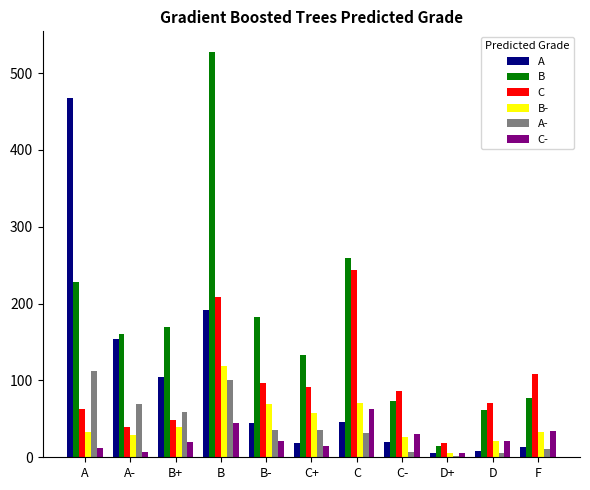

The C- series shows 14 at F. True or false?

False